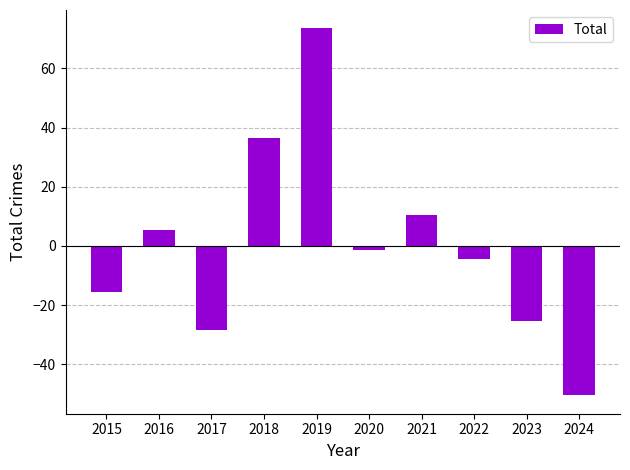

What is the value of the 6th bar from the left?

-1.5